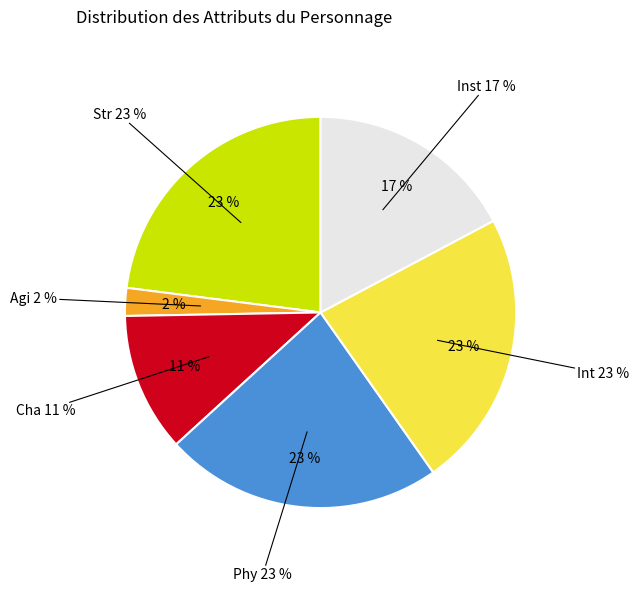

To the nearest percent, what is the difference between the largest and smallest slice percentages?

21%